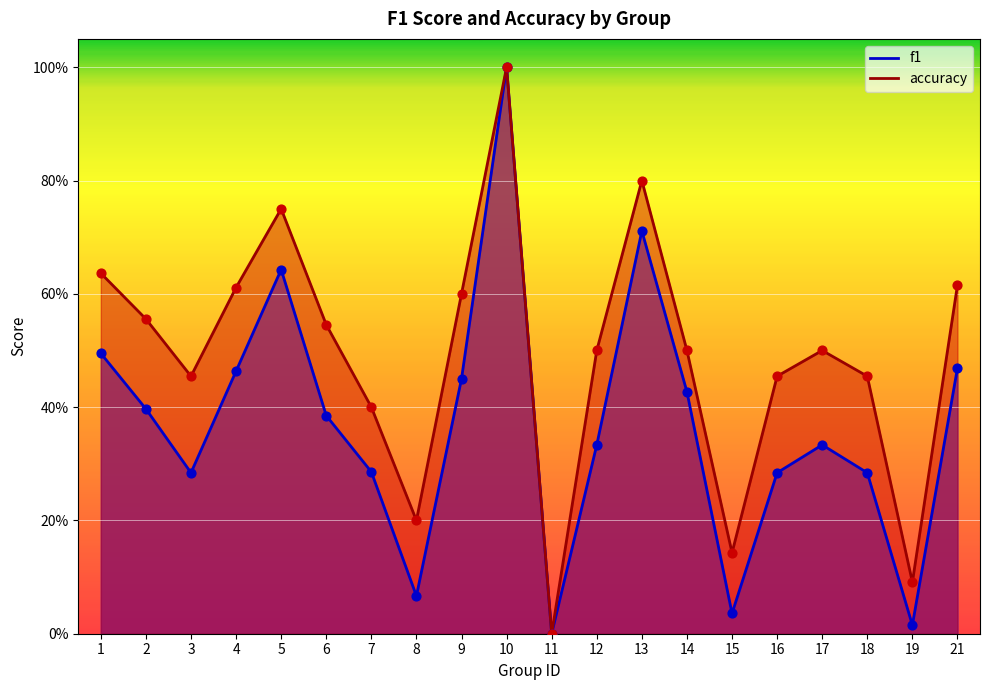

At which category is the sum across all series the highest?

10